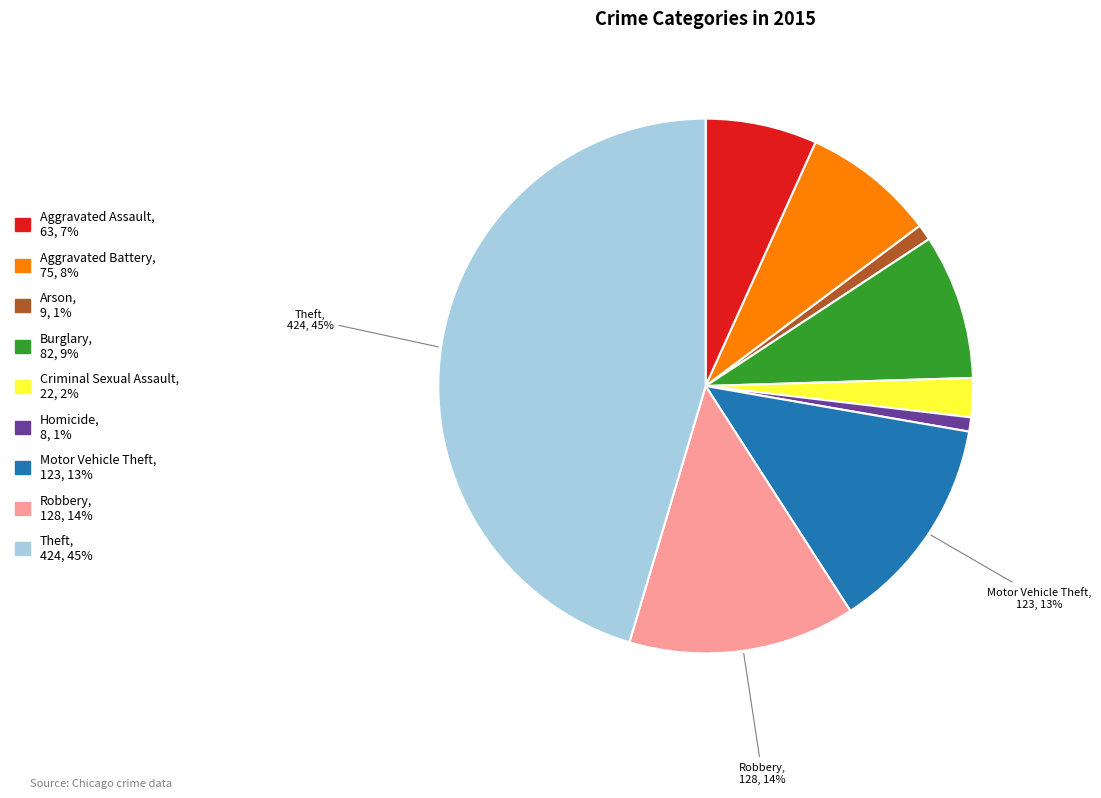

Which slice is the largest?

Theft